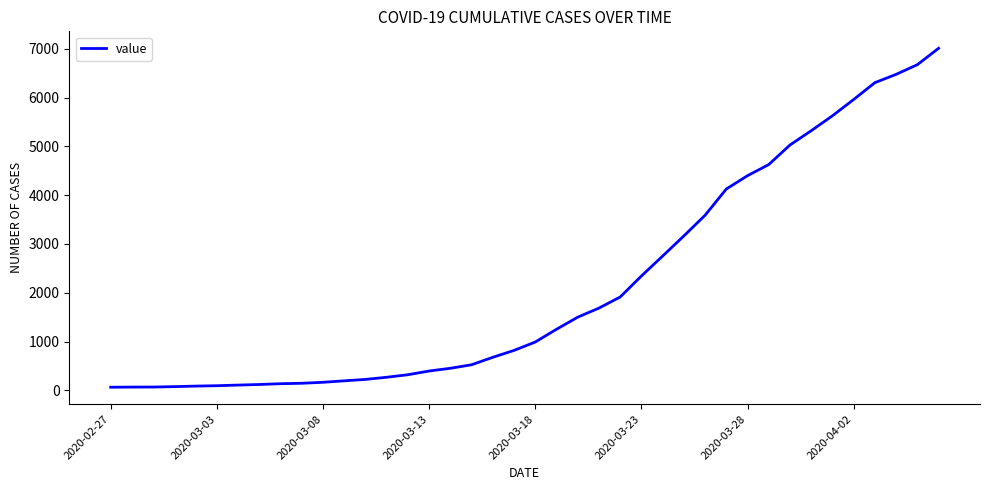

What is the maximum value shown in the chart?

7009